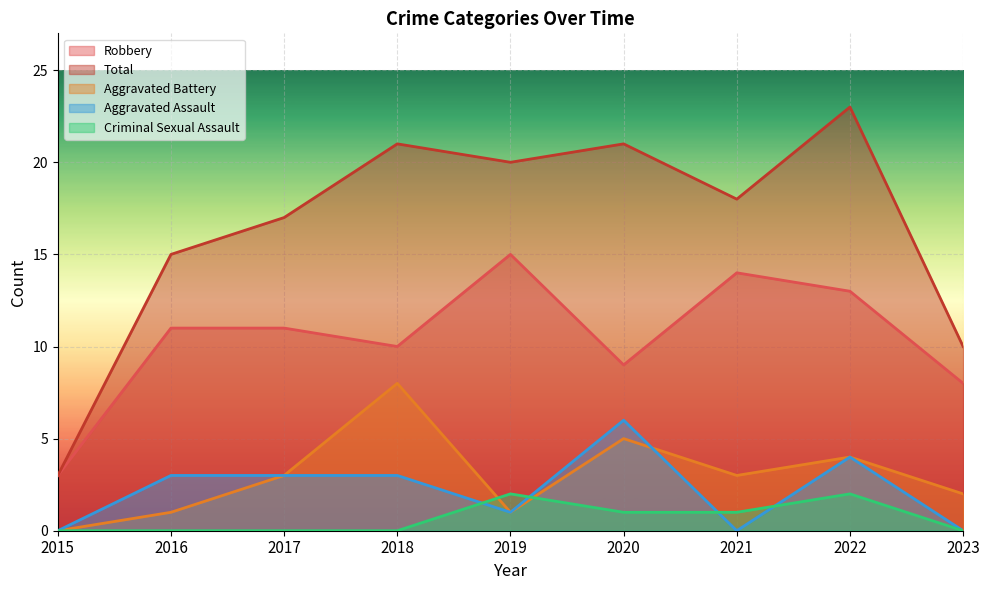

Reading right to left, transcribe all the data shown in this chart.

Robbery: 2023=8	2022=13	2021=14	2020=9	2019=15	2018=10	2017=11	2016=11	2015=3
Total: 2023=10	2022=23	2021=18	2020=21	2019=20	2018=21	2017=17	2016=15	2015=3
Aggravated Battery: 2023=2	2022=4	2021=3	2020=5	2019=1	2018=8	2017=3	2016=1	2015=0
Aggravated Assault: 2023=0	2022=4	2021=0	2020=6	2019=1	2018=3	2017=3	2016=3	2015=0
Criminal Sexual Assault: 2023=0	2022=2	2021=1	2020=1	2019=2	2018=0	2017=0	2016=0	2015=0